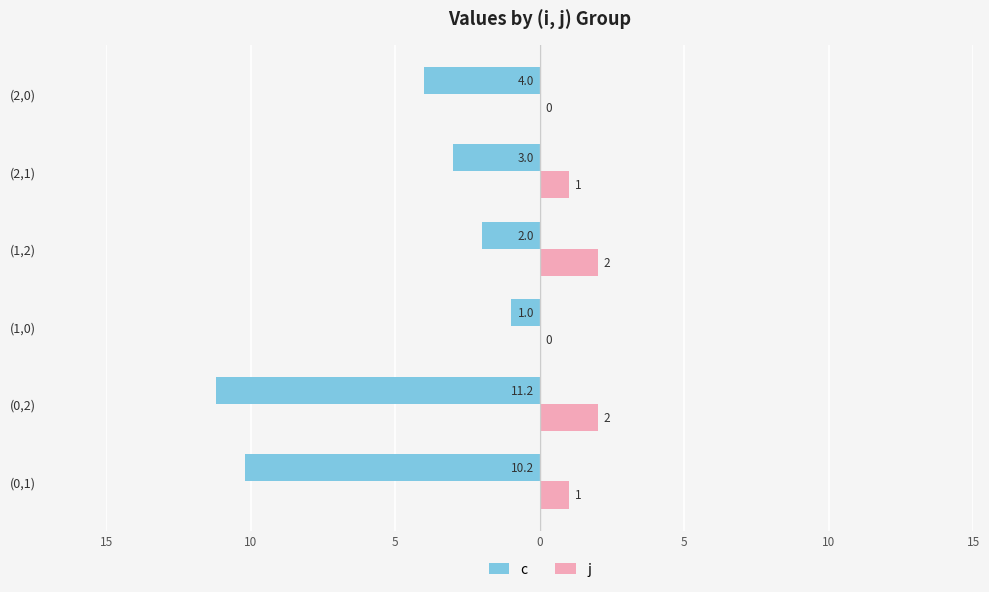

How many bars are there in each group?

2